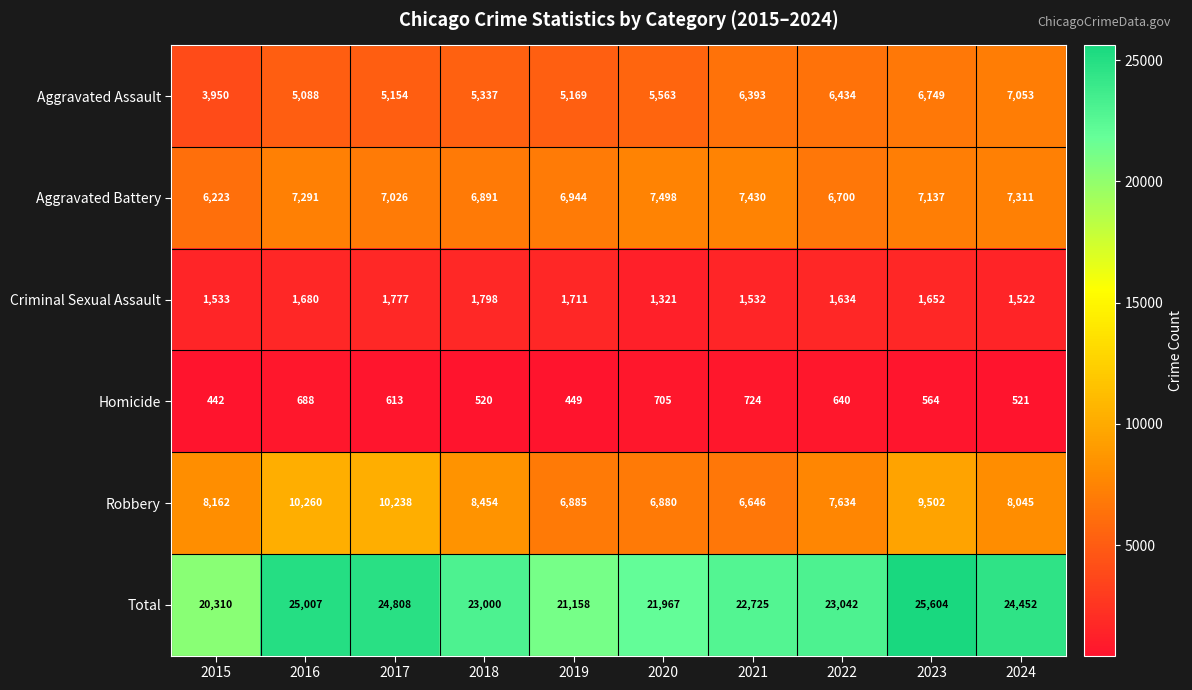

Which category has the lowest value across all series?

2015